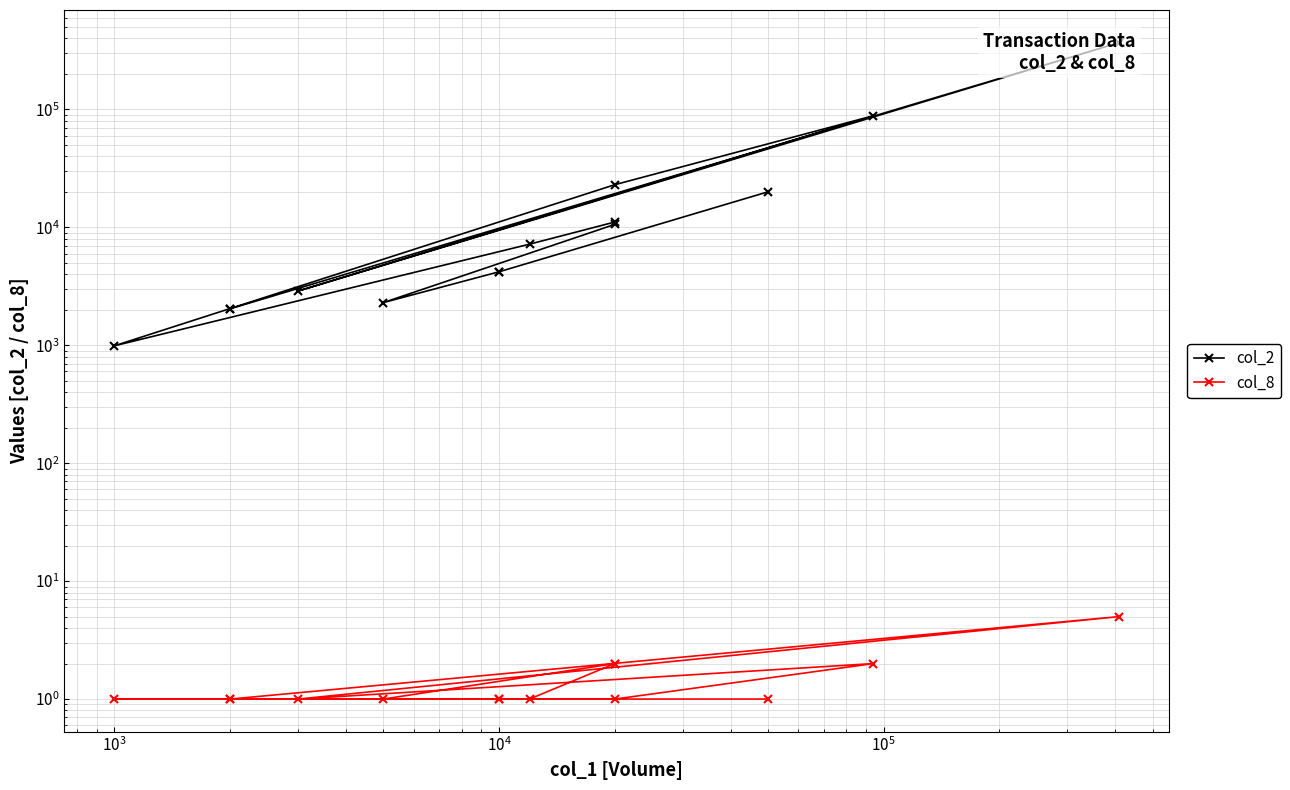

The value of col_8 at $\mathdefault{10^{5}}$ is 2. True or false?

True